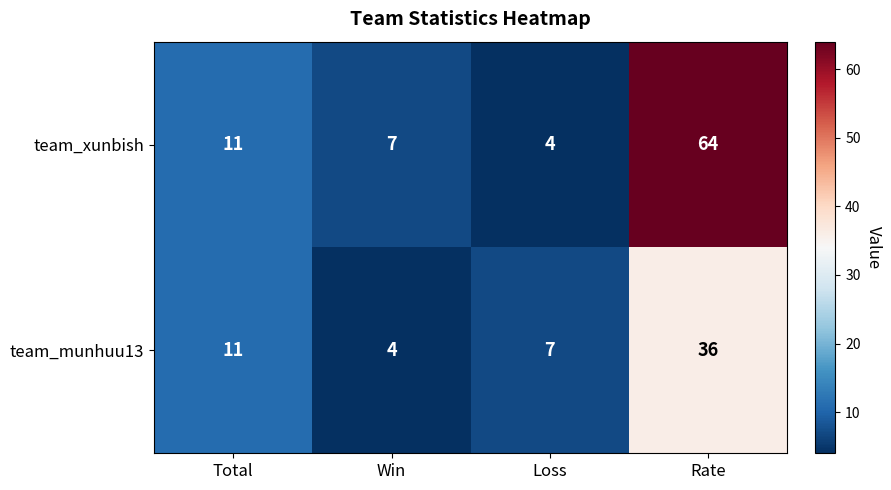

Reading left to right, what are all the values shown in this chart?

team_xunbish: Total=11	Win=7	Loss=4	Rate=64
team_munhuu13: Total=11	Win=4	Loss=7	Rate=36